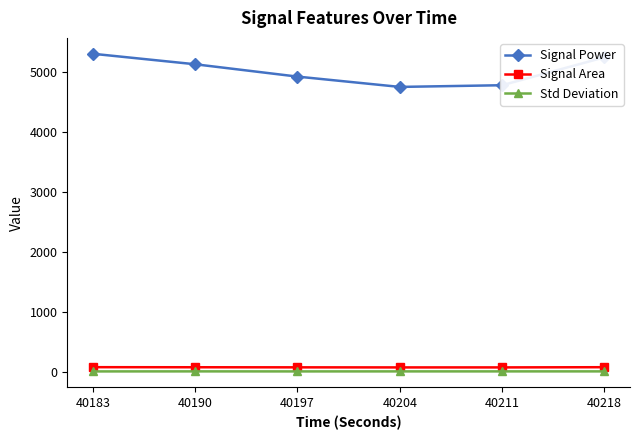

Is it true that Std Deviation equals 2.7 at 40218?

True